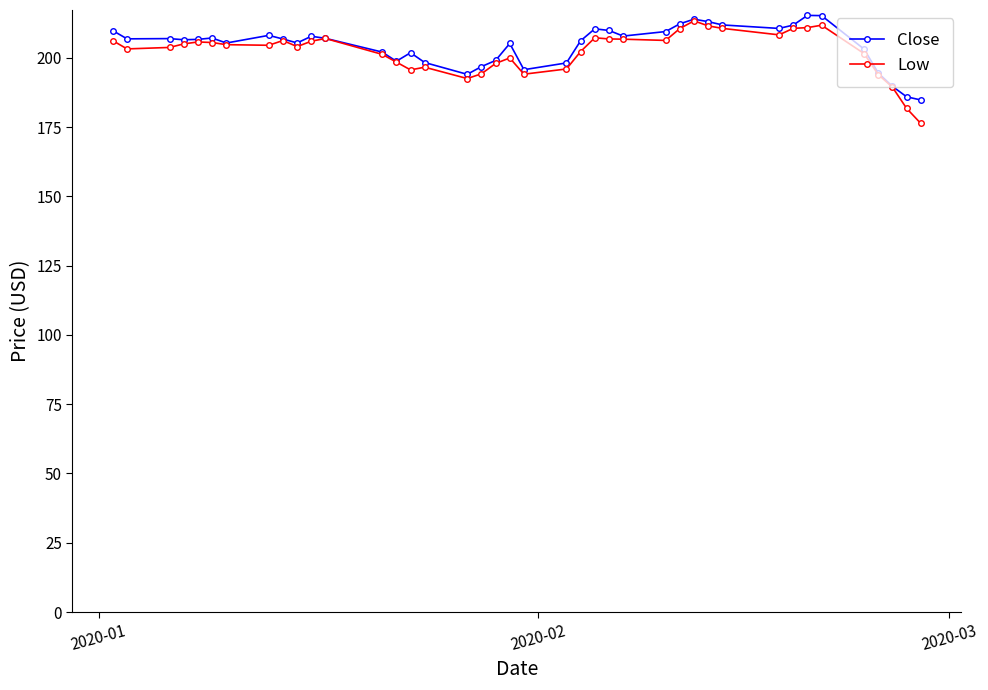

What are all the series names shown in the legend?

Close, Low